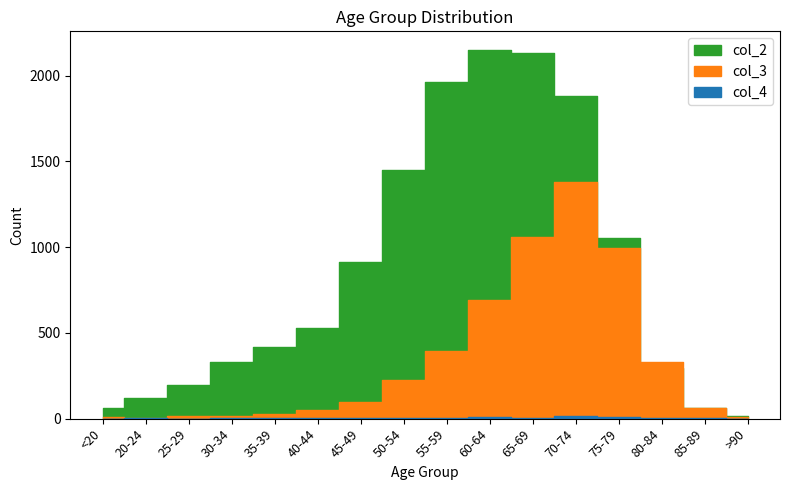

Which category has the highest value across all series?

60-64